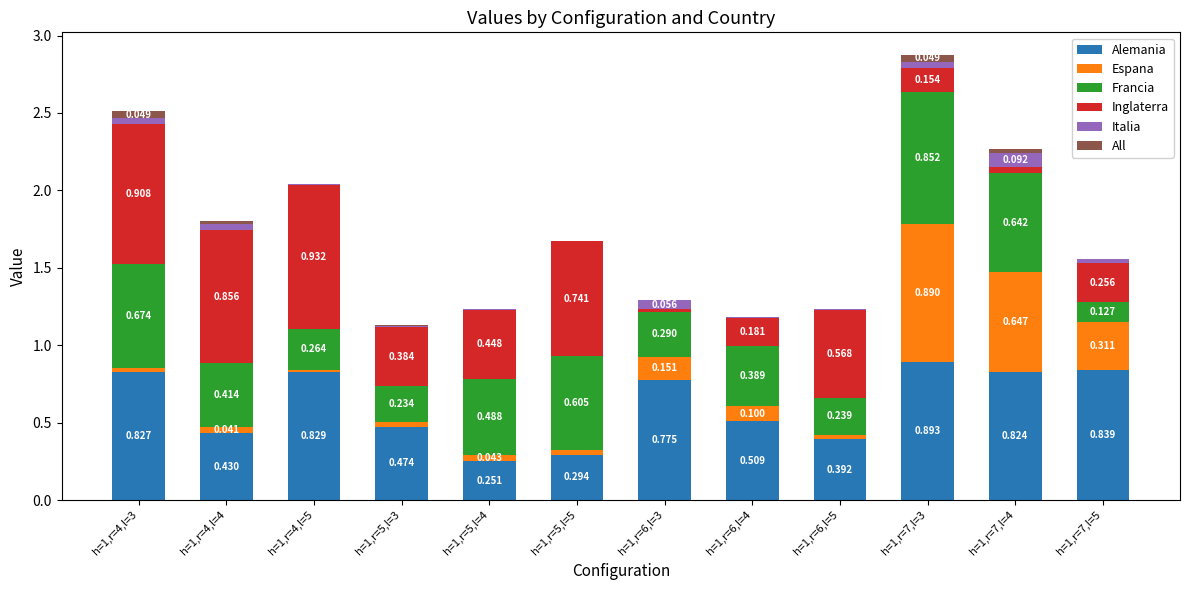

At how many categories does at least one series exceed 0?

12